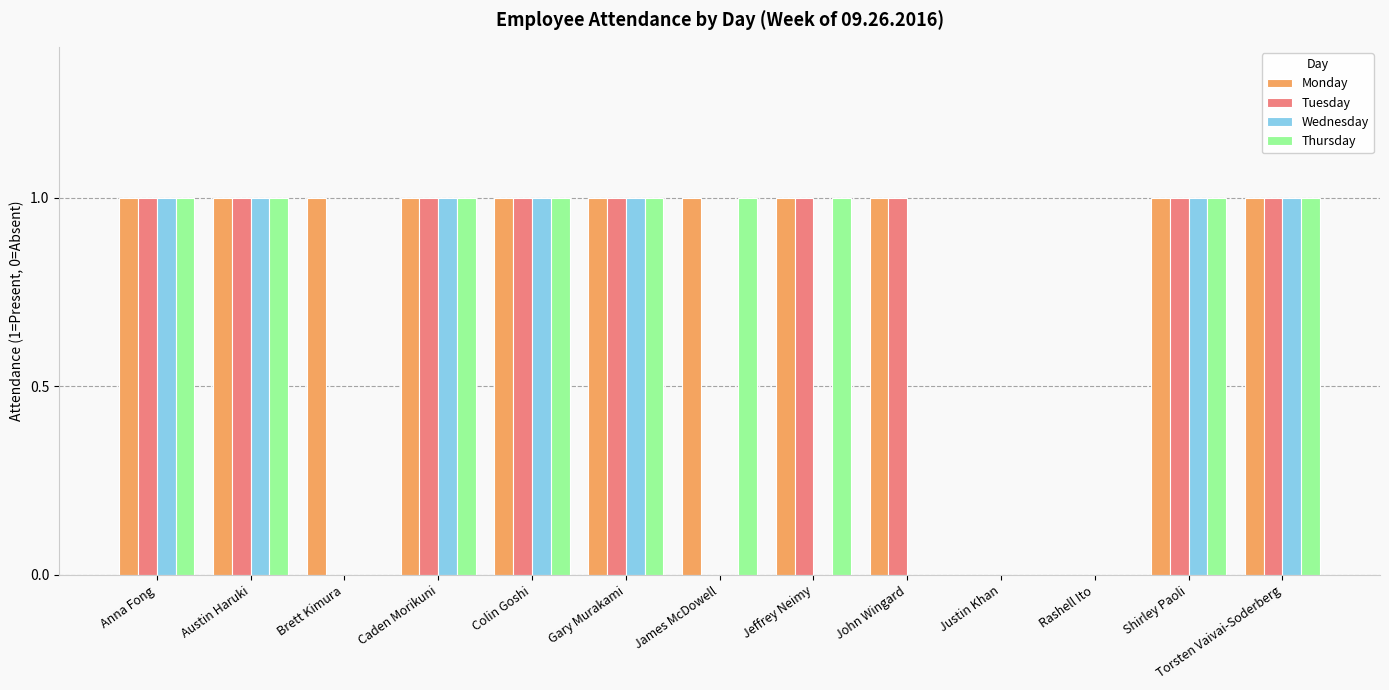

True or false: Thursday has a value of 1 at Jeffrey Neimy.

True